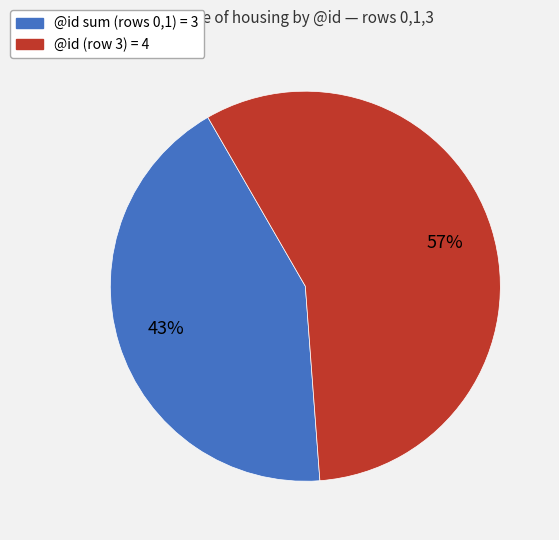

Is there a majority slice in this chart?

Yes